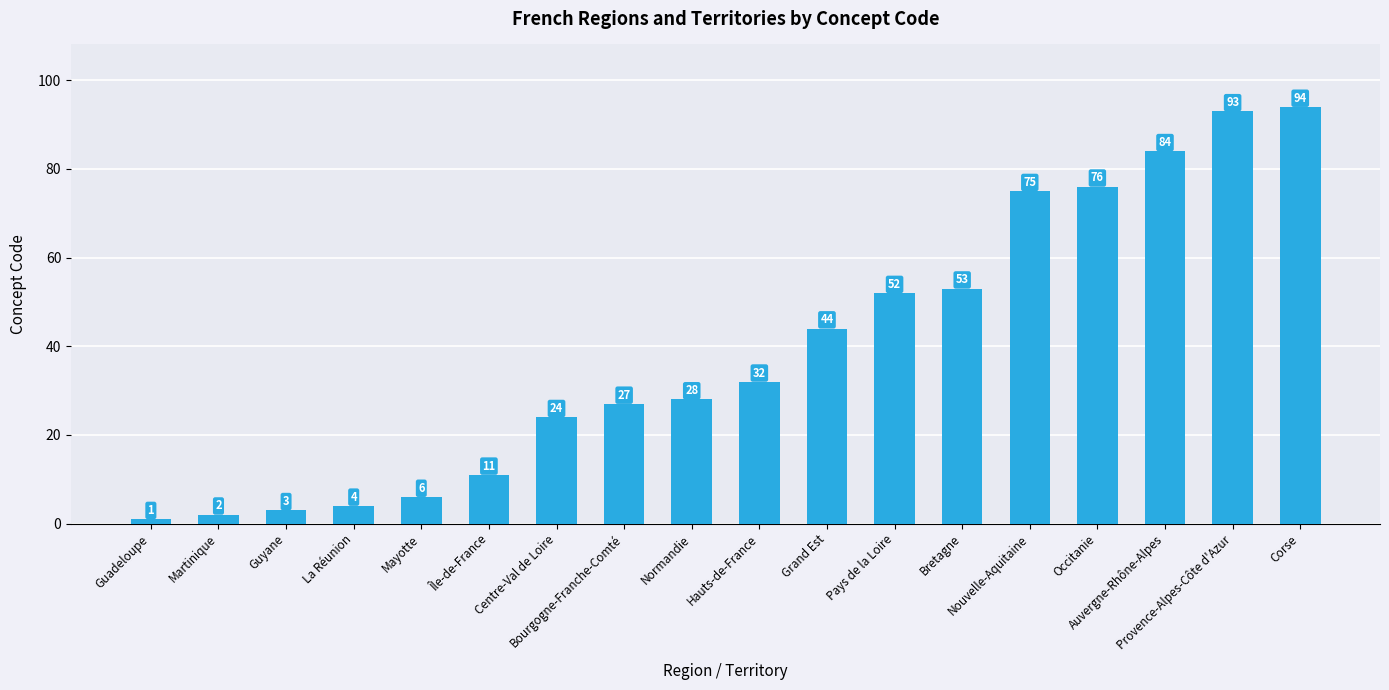

What is the average value?

39